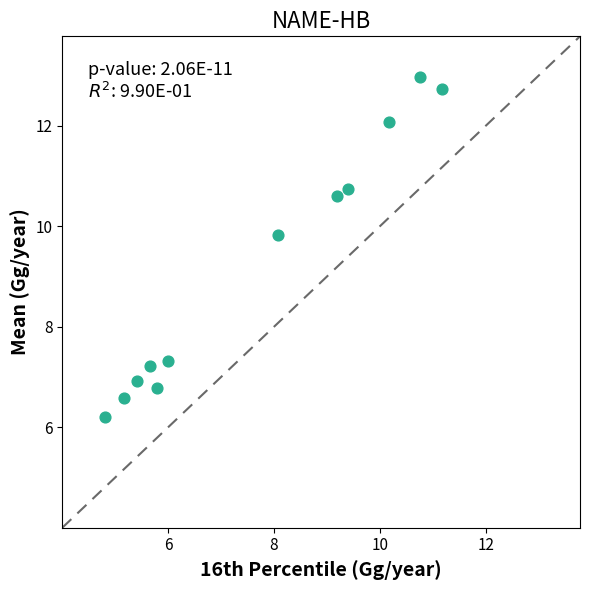

What is the range of X values (max minus min)?

6.3